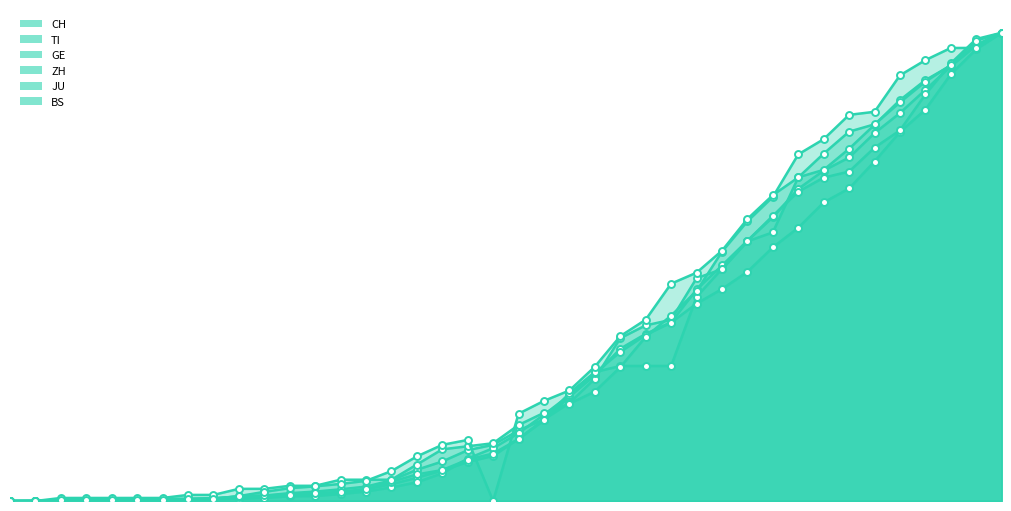

Between 2020-02-26 and 2020-03-01, which series saw the biggest shift?

JU